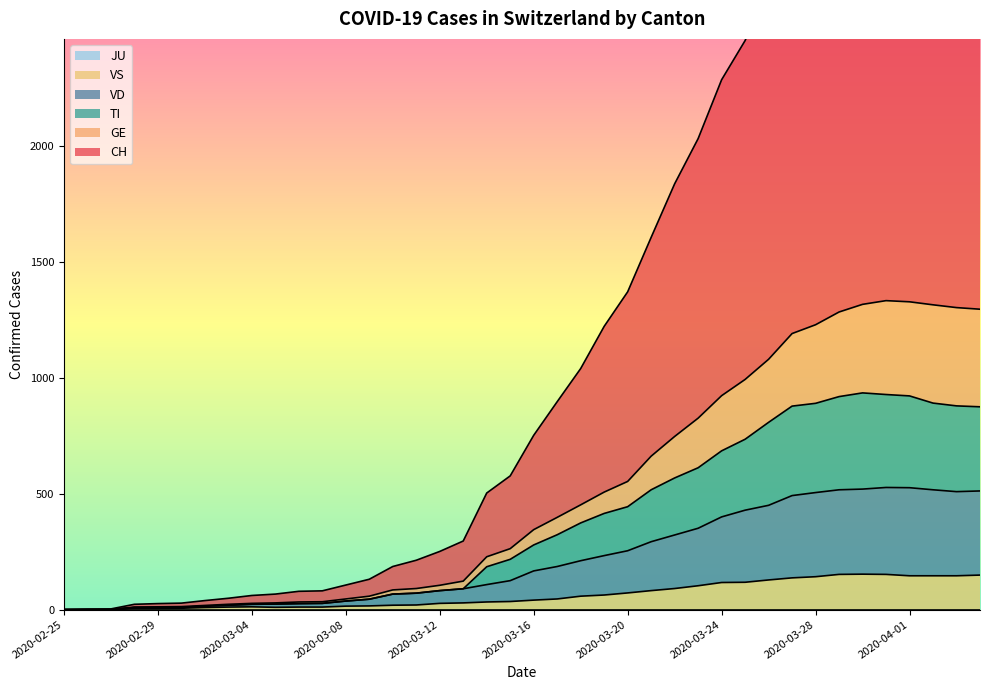

True or false: VD has a value of 35 at 2020-03-04.

False